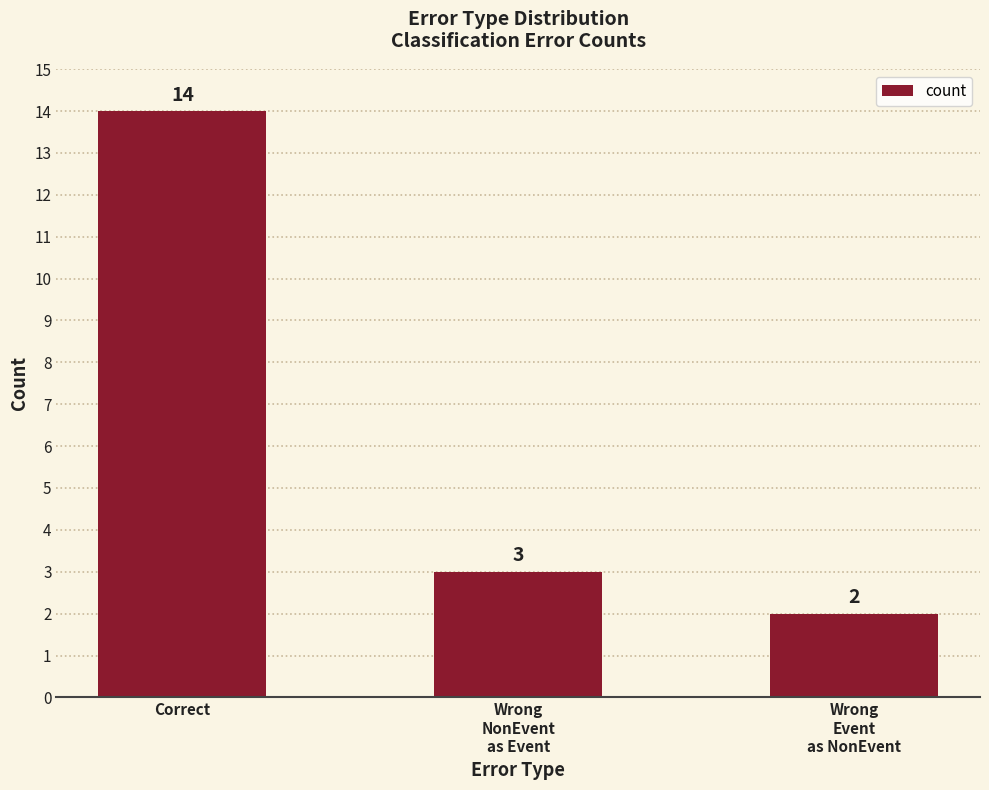

Approximately how many times larger is the value at Wrong
Event
as NonEvent compared to Wrong
NonEvent
as Event?

0.7